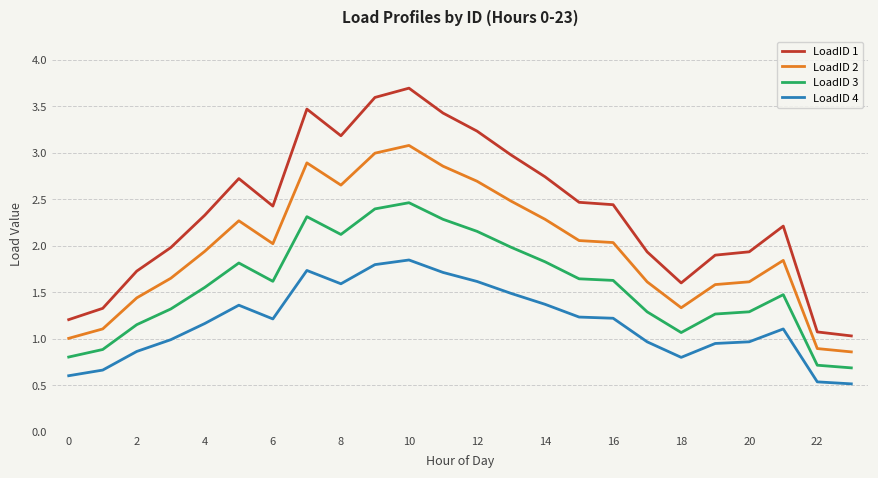

True or false: LoadID 3 and LoadID 4 cross at least once.

False